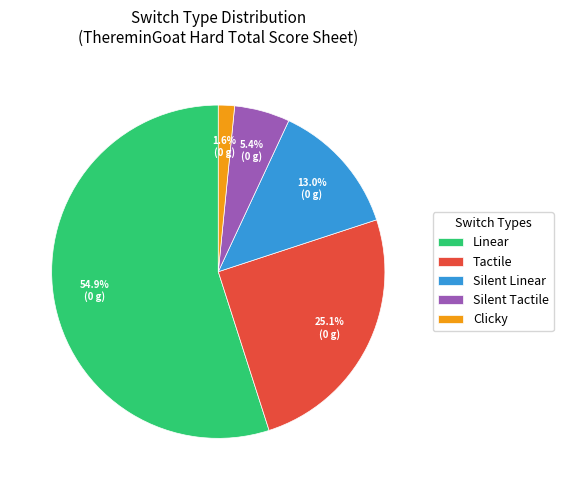

Count the number of slices in the pie.

5